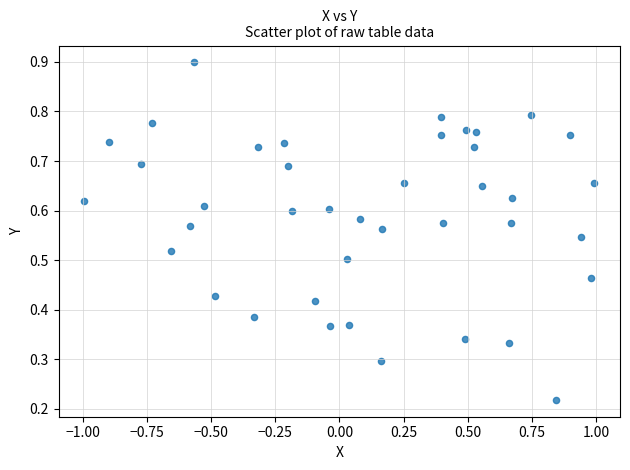

What is the range of X values (max minus min)?

2.0